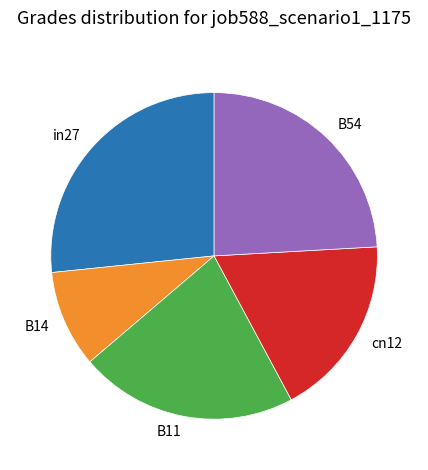

What is the smallest slice in the pie chart?

B14